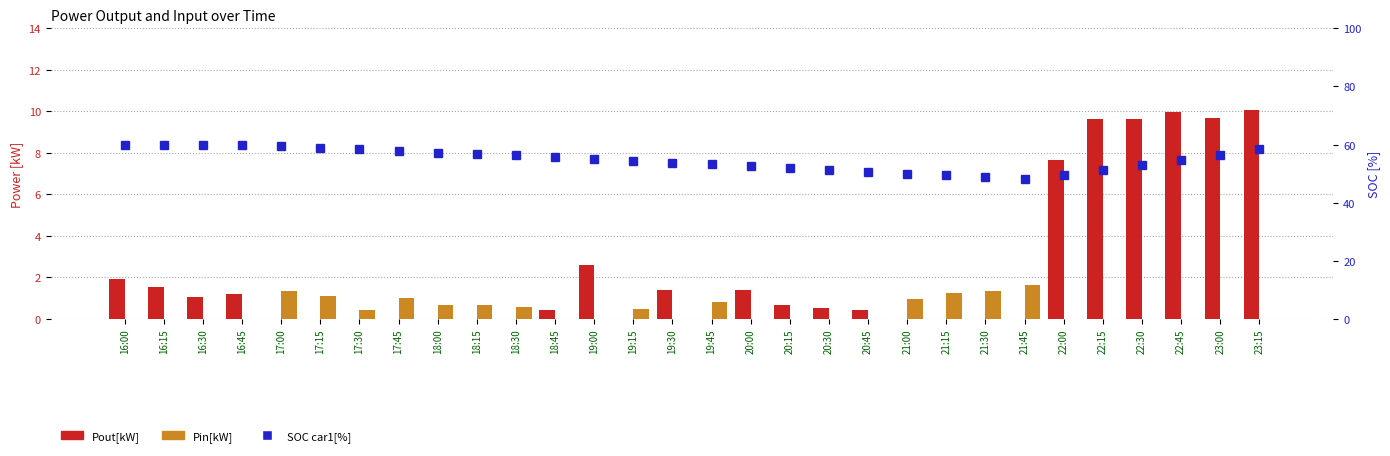

What is the maximum value for Pout[kW]?

10.1